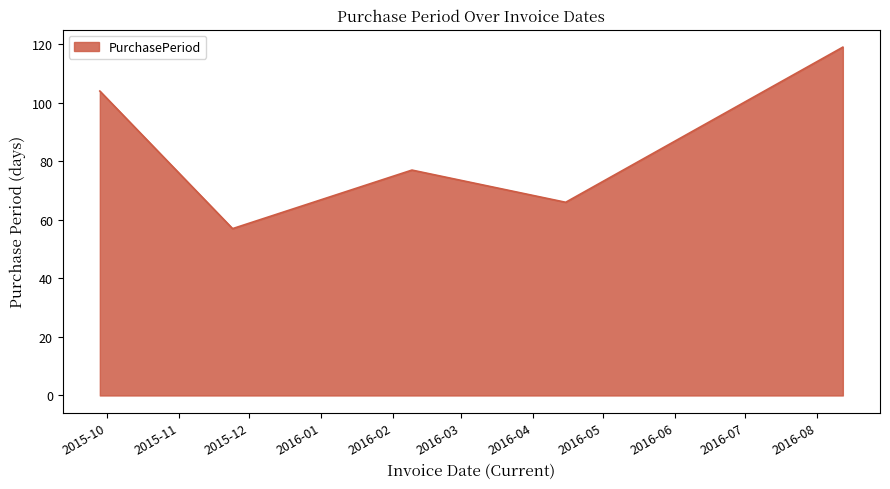

What is the greatest value displayed?

119